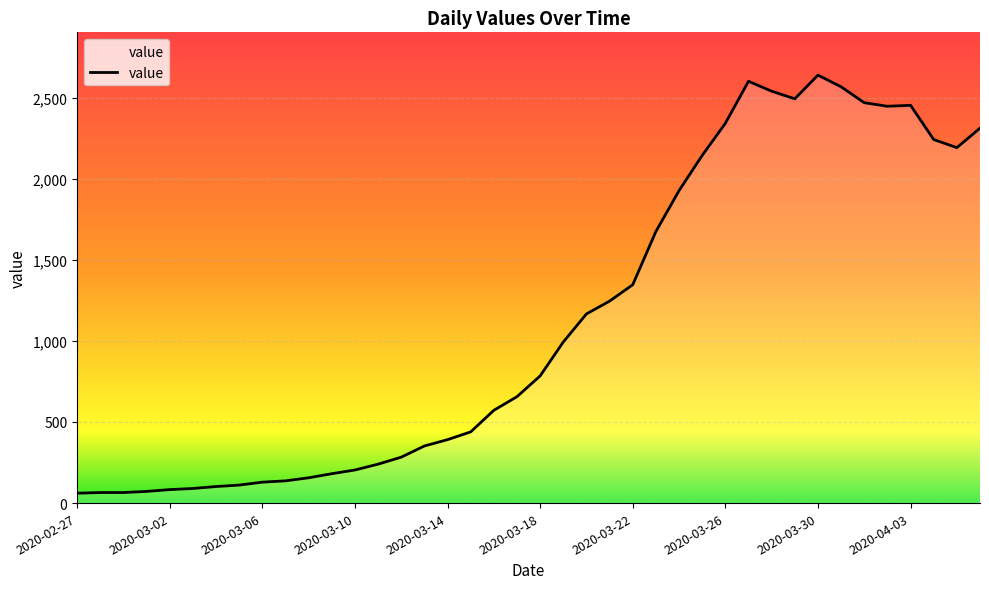

At which label is the value closest to 1349?

2020-03-22